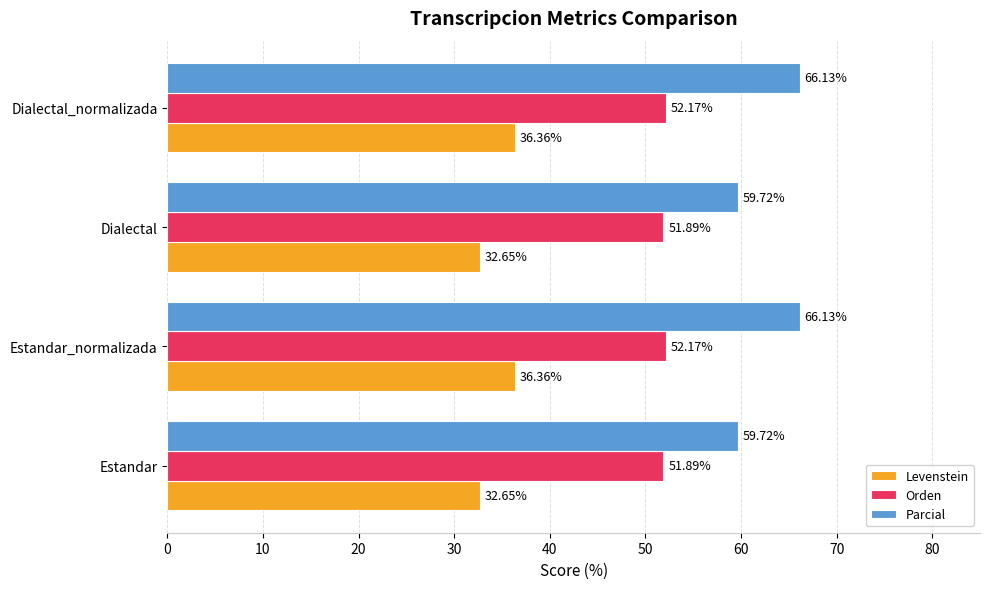

At Estandar_normalizada, list the series in order from smallest to largest.

Levenstein, Orden, Parcial